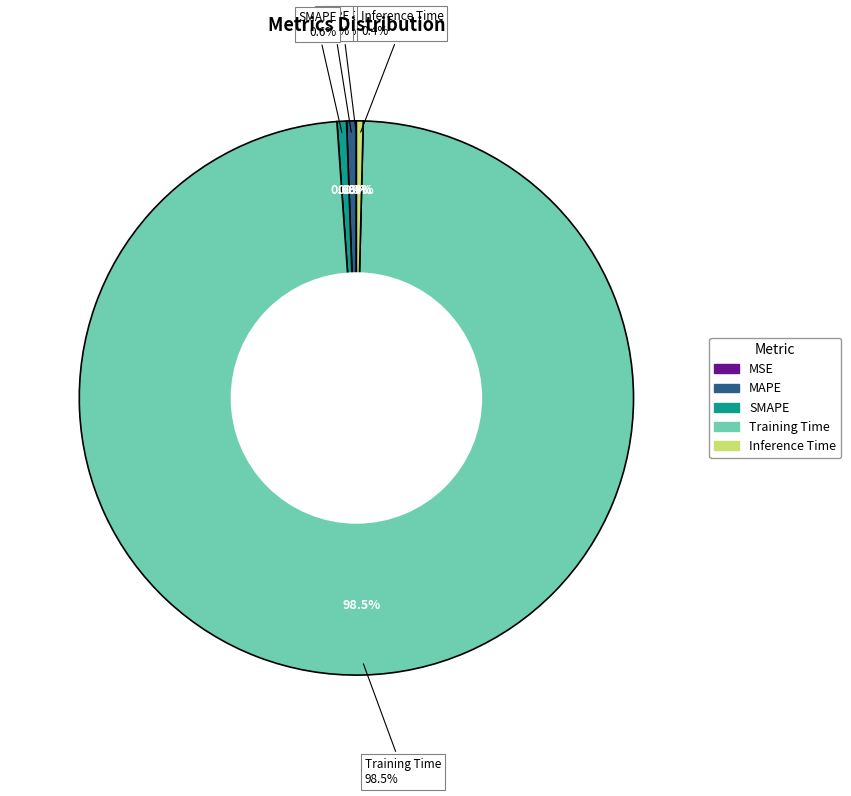

Which category has the biggest portion of the pie?

Training Time